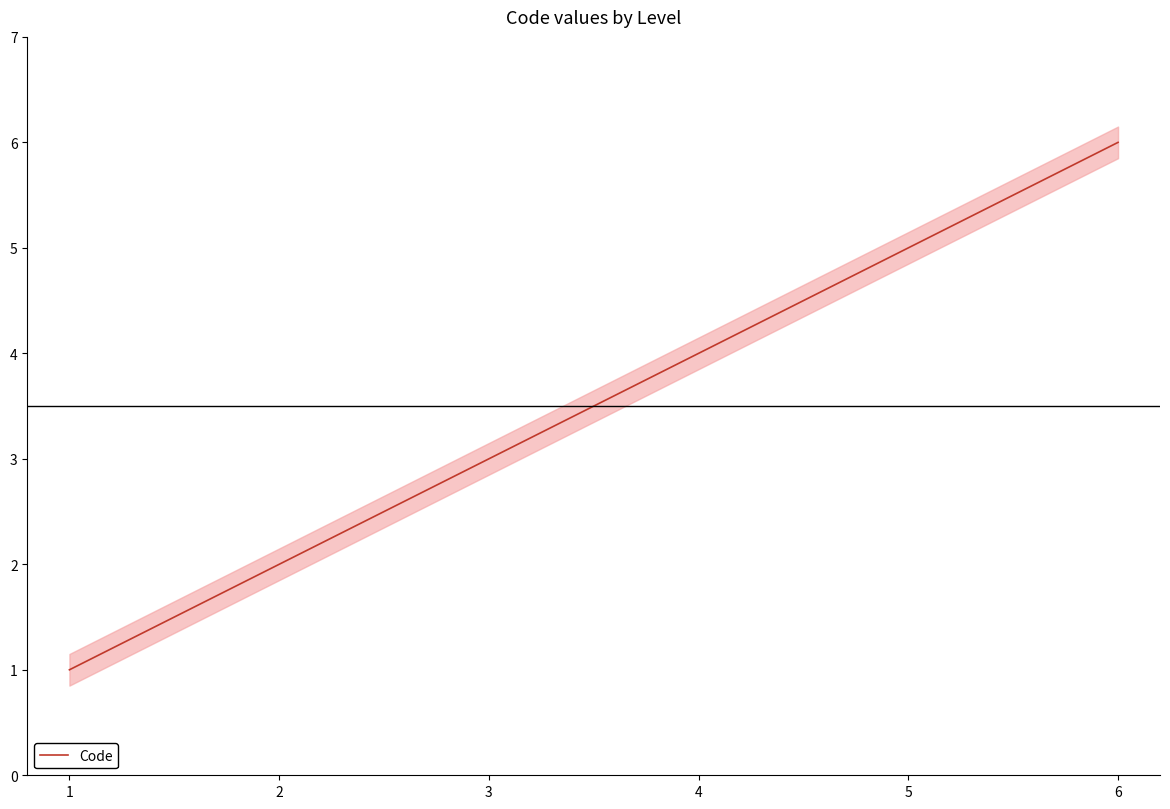

Count the number of values greater than 4.

2